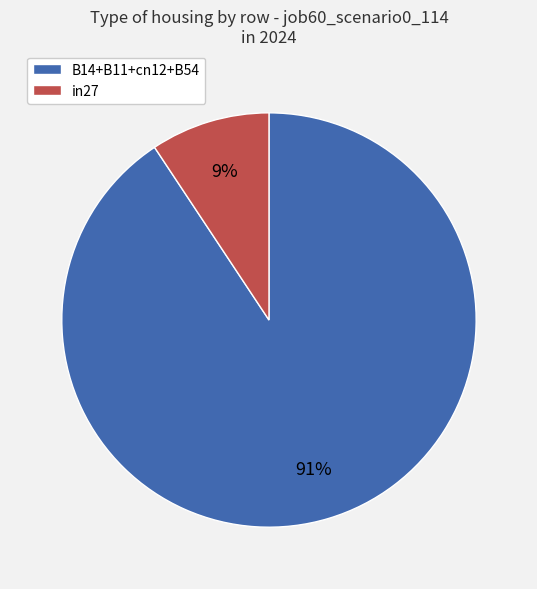

Is there a majority slice in this chart?

Yes